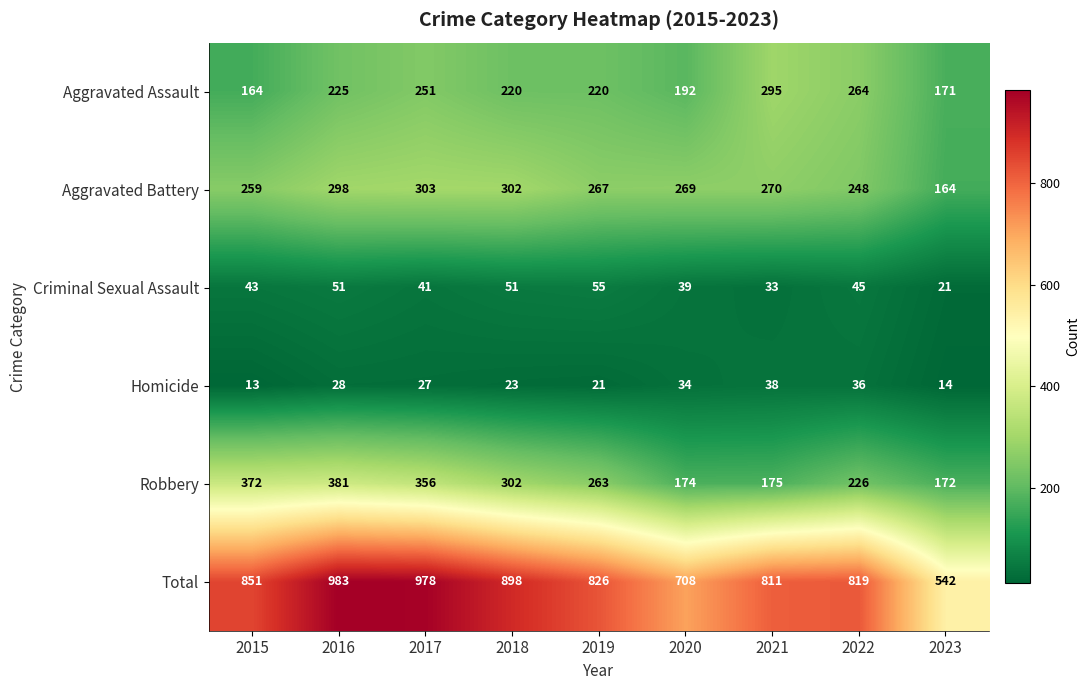

The Homicide series shows 36 at 2022. True or false?

True